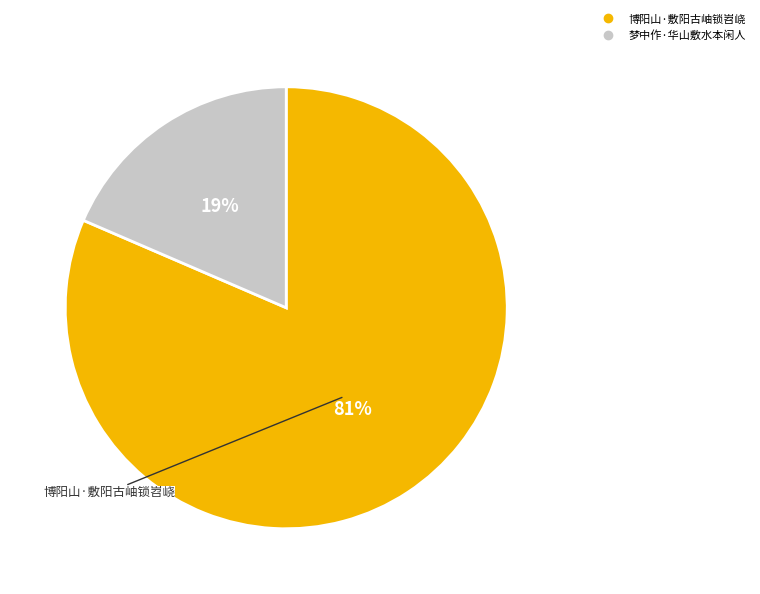

To the nearest percent, what is the combined percentage of 博阳山·敷阳古岫锁岧峣 and 梦中作·华山敷水本闲人?

100%